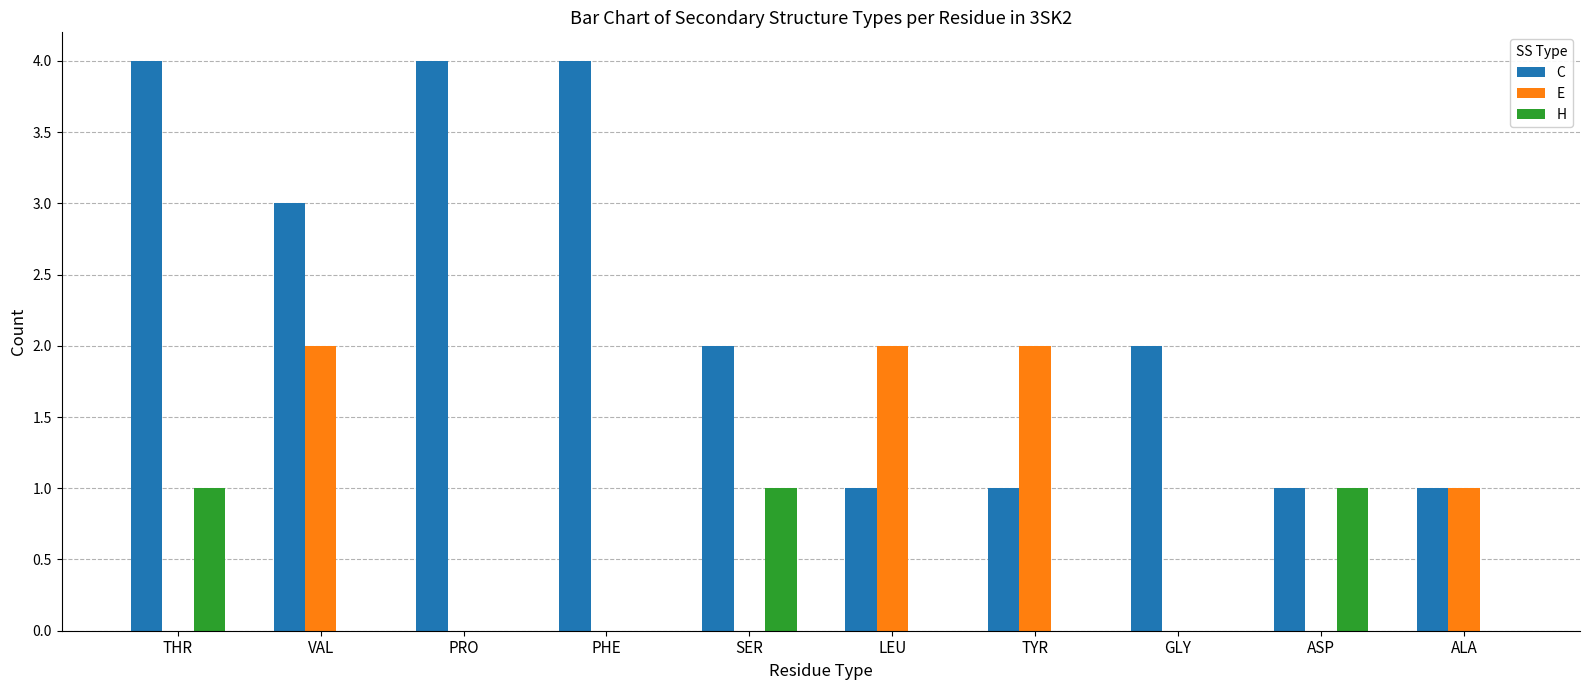

What is the sum of the C values at ALA and PHE?

5